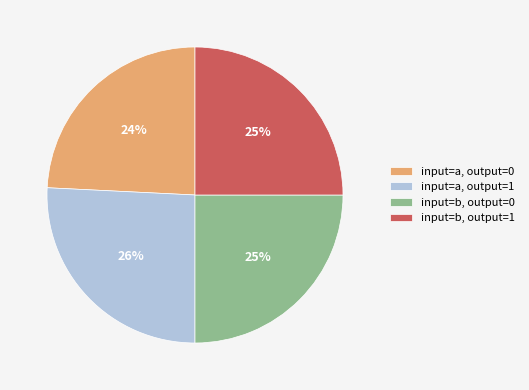

To the nearest percent, what is the difference between the input=b, output=1 and input=a, output=0 slice percentages?

1%